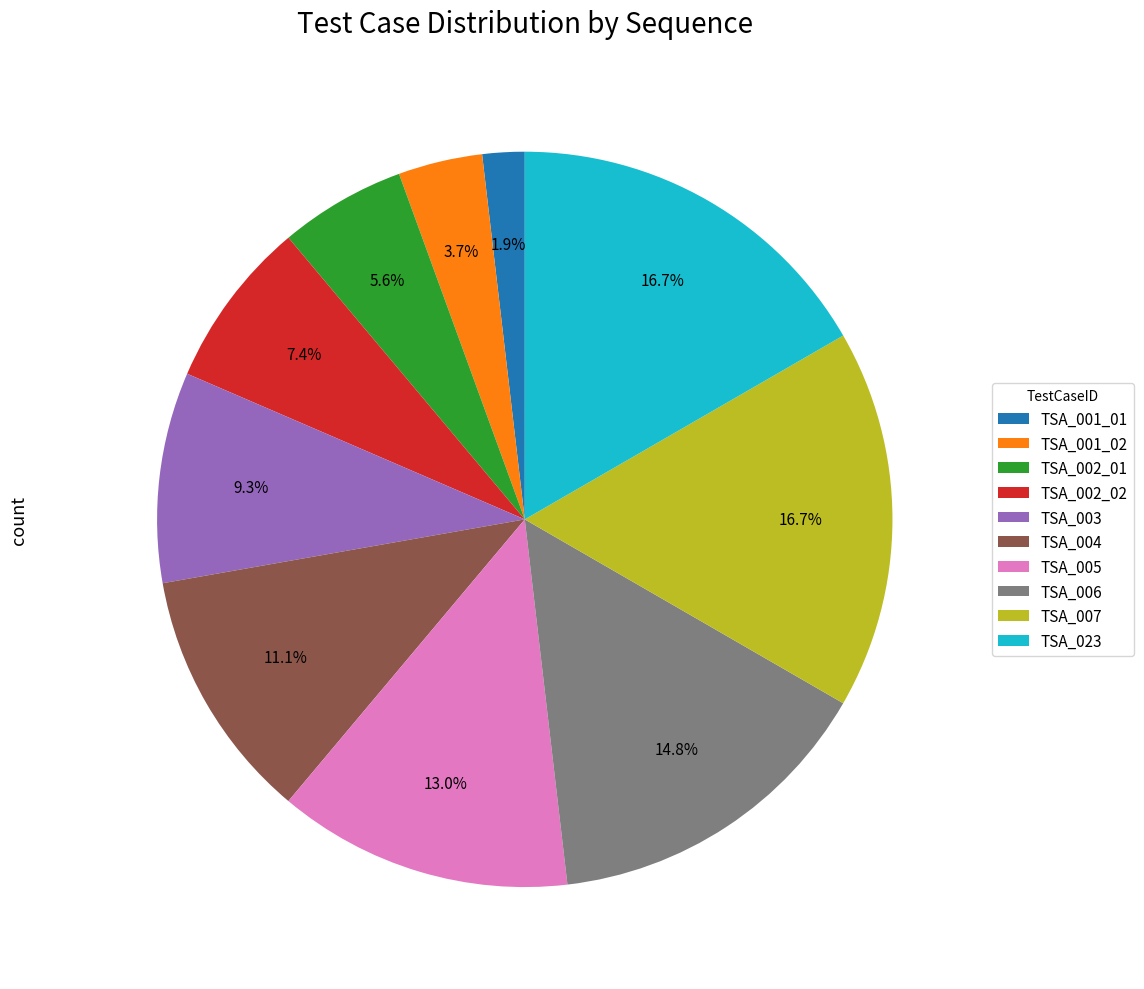

To the nearest percent, what is the combined percentage of TSA_023 and TSA_004?

28%